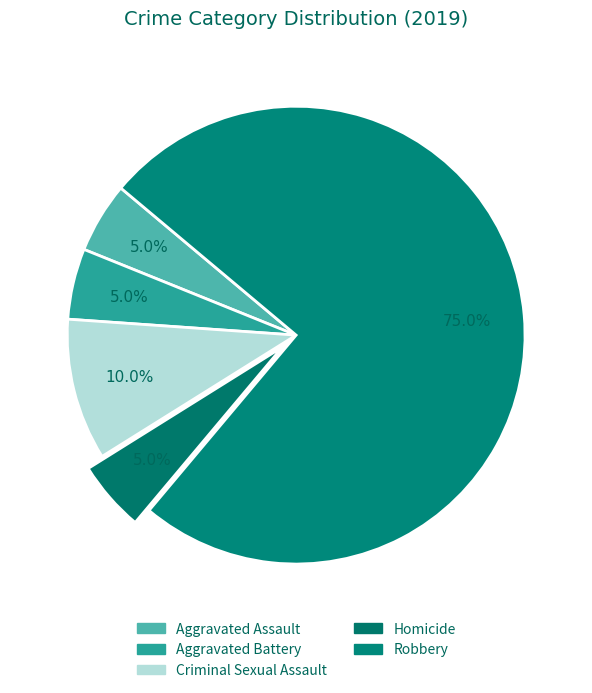

Does Robbery account for over 50% of the chart?

Yes